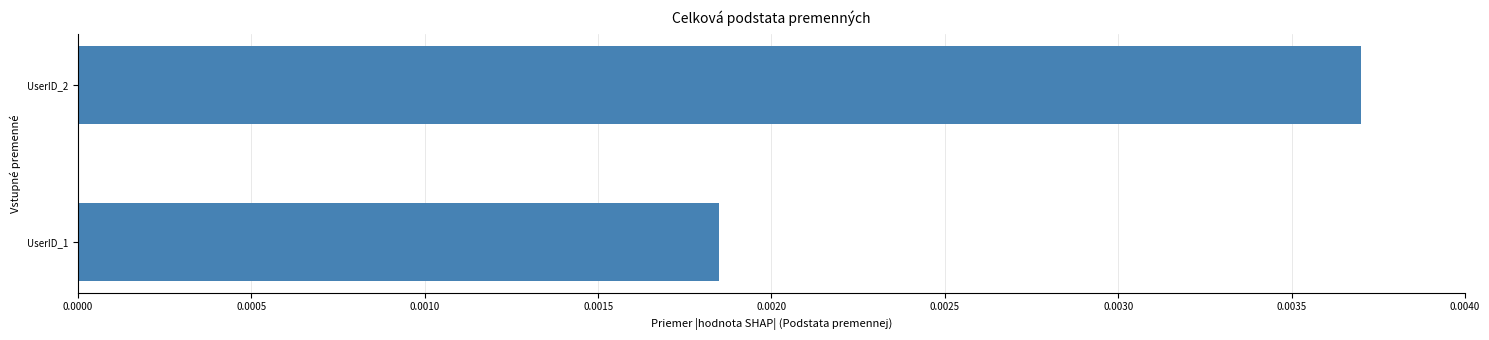

List the labels in order of value, largest first.

UserID_2, UserID_1